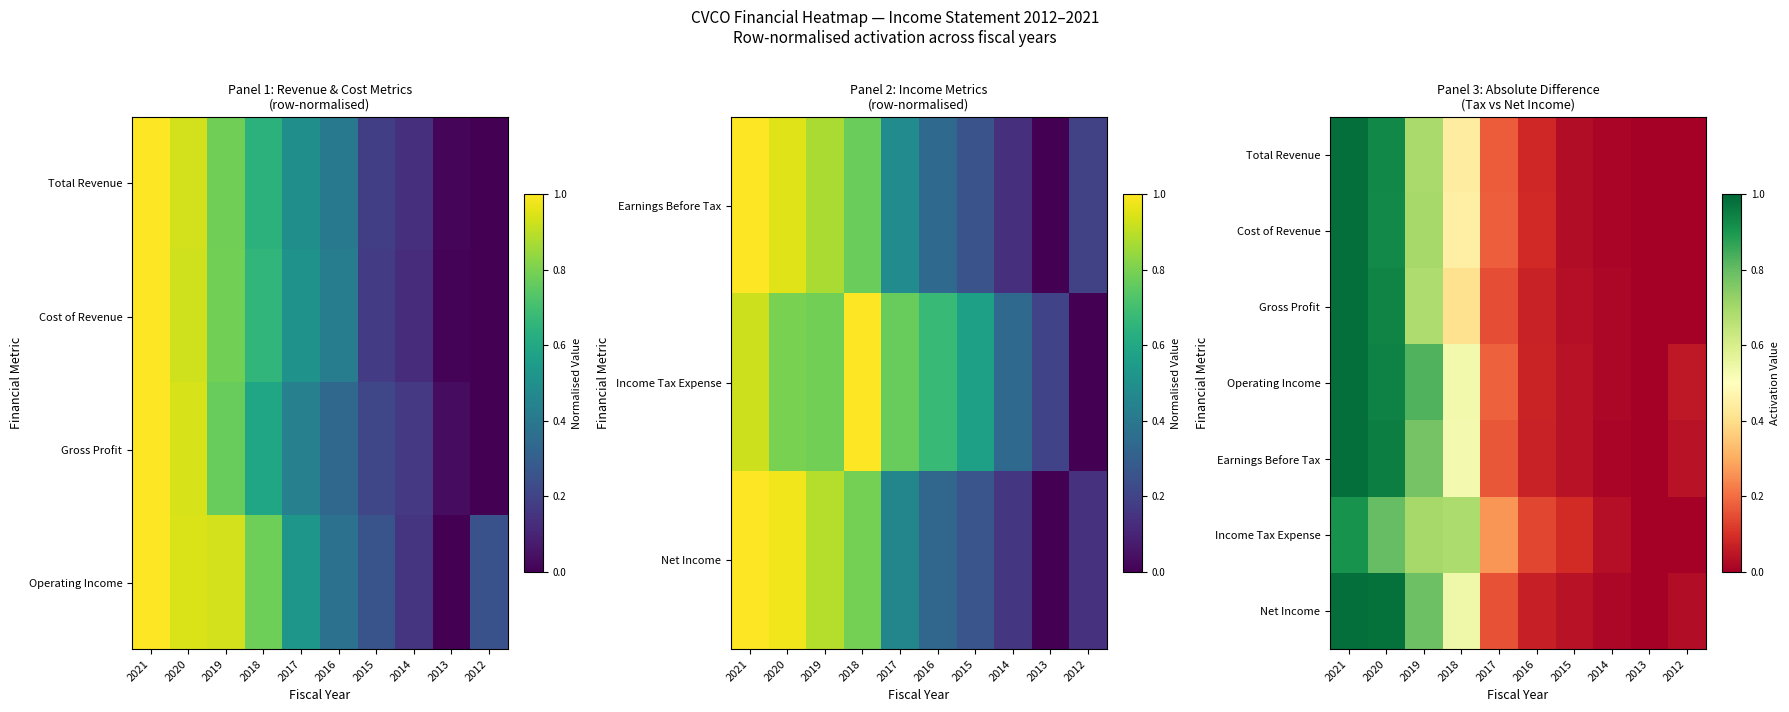

What is the average value of the Net Income series?

0.4